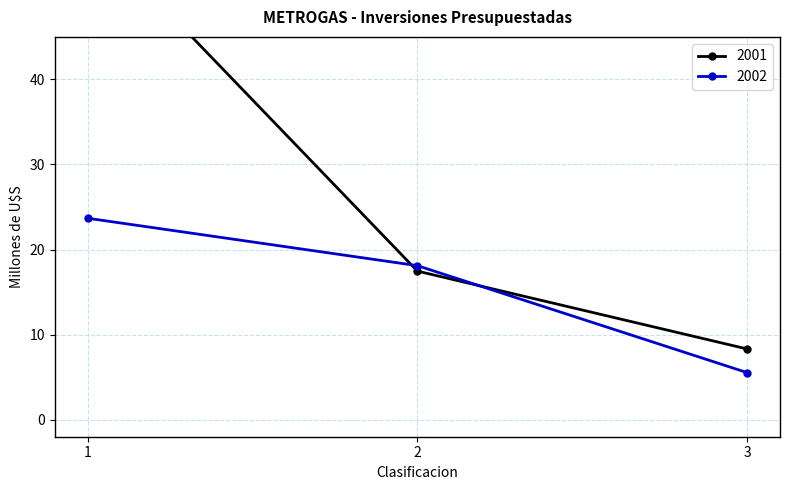

How many data points in 2002 are above 18?

2